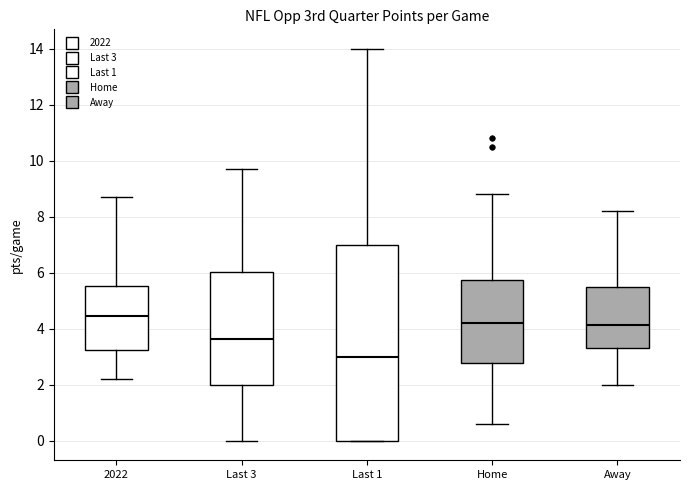

Reading left to right, transcribe this box plot: for each box, give where its median line is, the range the box spans, and where its two whiskers end, as read against the y-axis. The values are not printed on the chart, so give them approximately, as read against the axis.

2022: median 4.4, box 3.2 to 5.6, whiskers 2.2 to 8.8
Last 3: median 3.6, box 2.0 to 6.0, whiskers 0.0 to 9.8
Last 1: median 3.0, box 0.0 to 7.0, whiskers 0.0 to 14.0
Home: median 4.2, box 2.8 to 5.8, whiskers 0.6 to 8.8
Away: median 4.2, box 3.4 to 5.6, whiskers 2.0 to 8.2